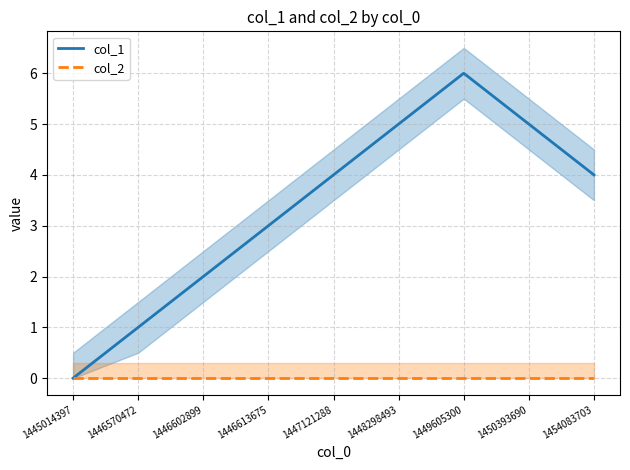

Reading right to left, extract all data points from this chart.

col_1: 4	5	6	5	4	3	2	1	0
col_2: 0	0	0	0	0	0	0	0	0